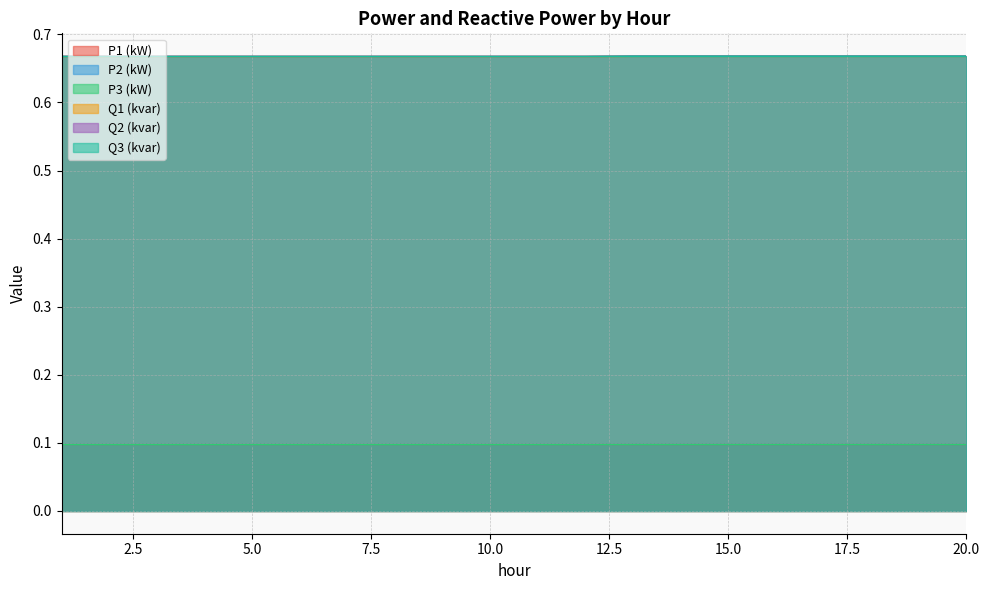

List the labels in order of Q3 (kvar) value, smallest first.

1, 2, 3, 4, 5, 6, 7, 8, 9, 10, 11, 12, 13, 14, 15, 16, 17, 18, 19, 20